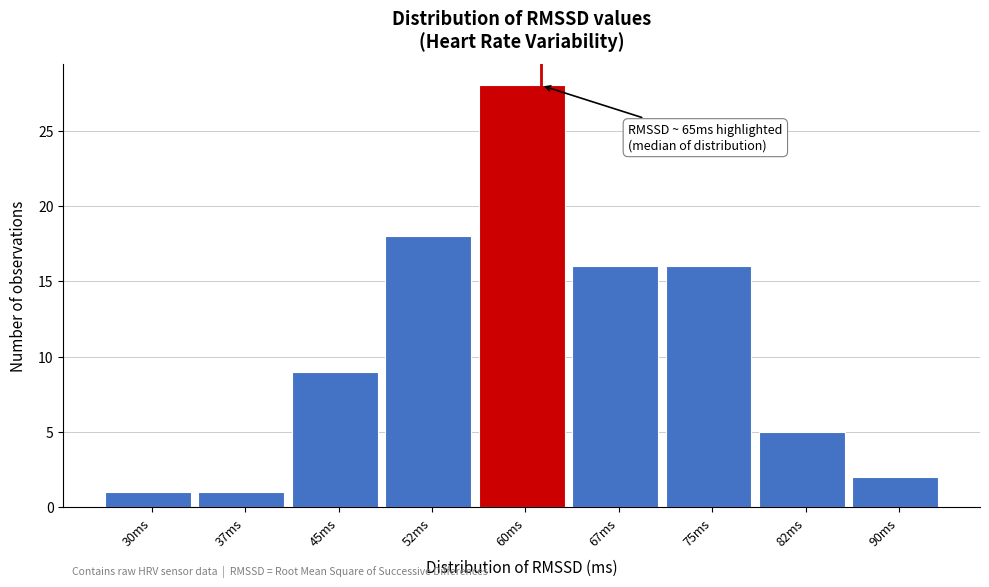

Reading left to right, extract all data points from this chart.

1	1	9	18	28	16	16	5	2